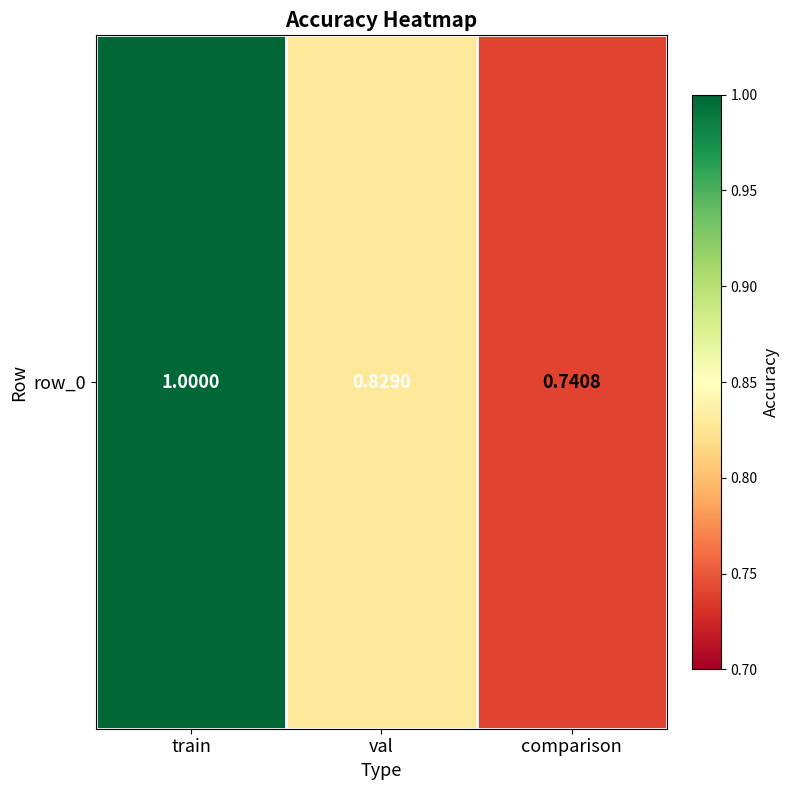

What is the difference between the values at comparison and train?

0.3